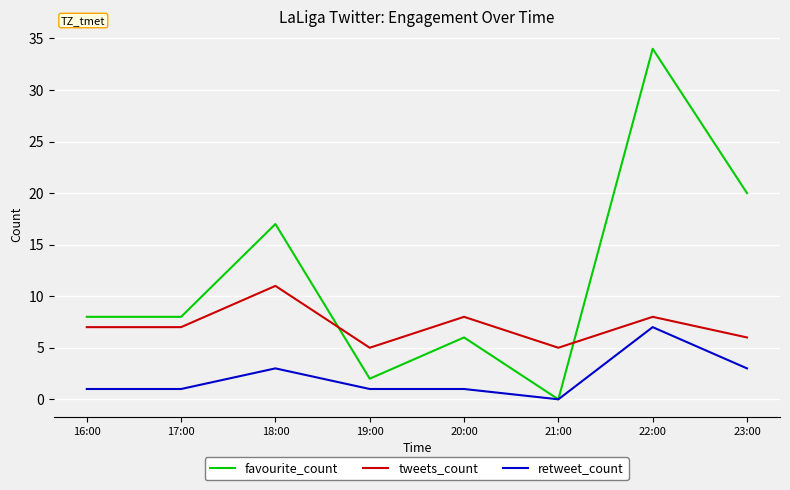

List the series in order of their peak value, lowest first.

retweet_count, tweets_count, favourite_count